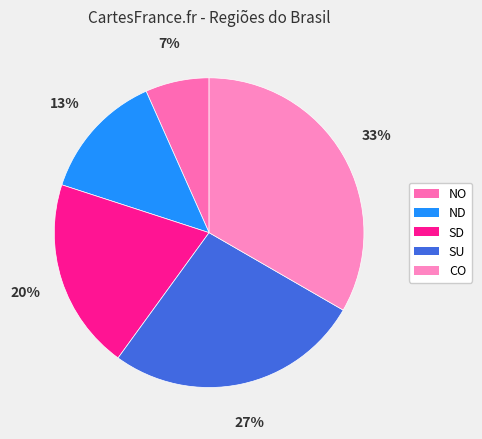

The SU slice represents 38% of the pie. True or false?

False